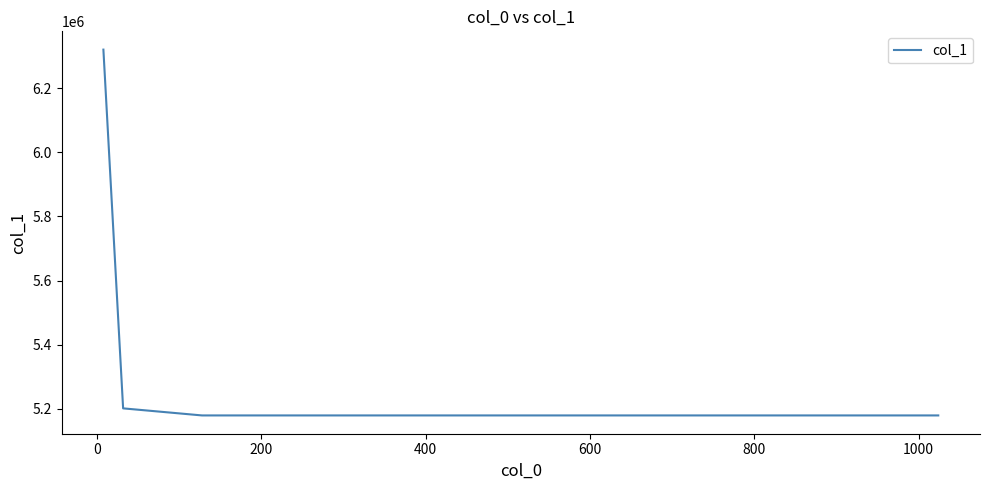

True or false: there are more than 0 points higher than both neighbors.

False